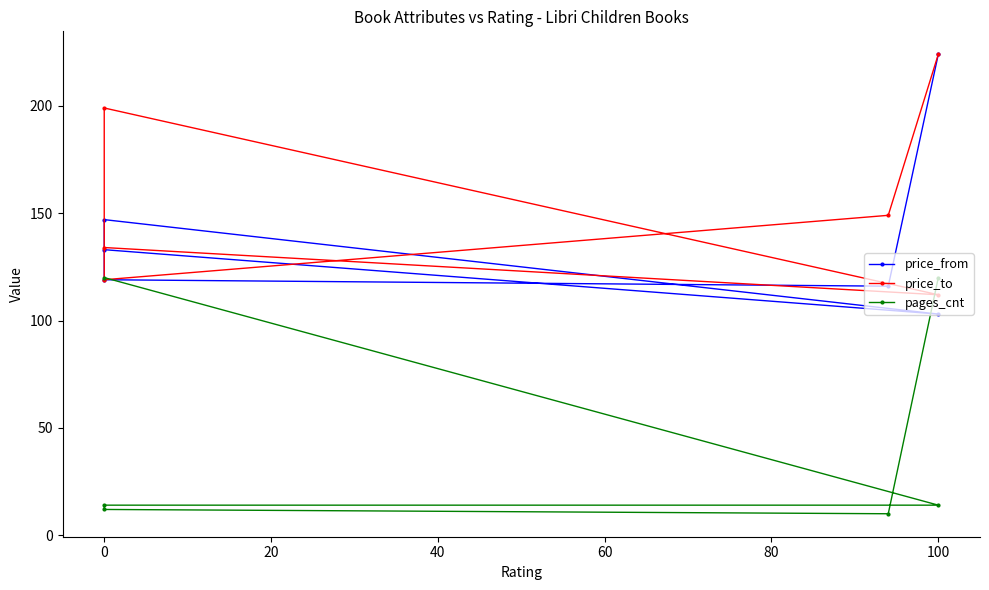

List the series in order of their peak value, highest first.

price_from, price_to, pages_cnt